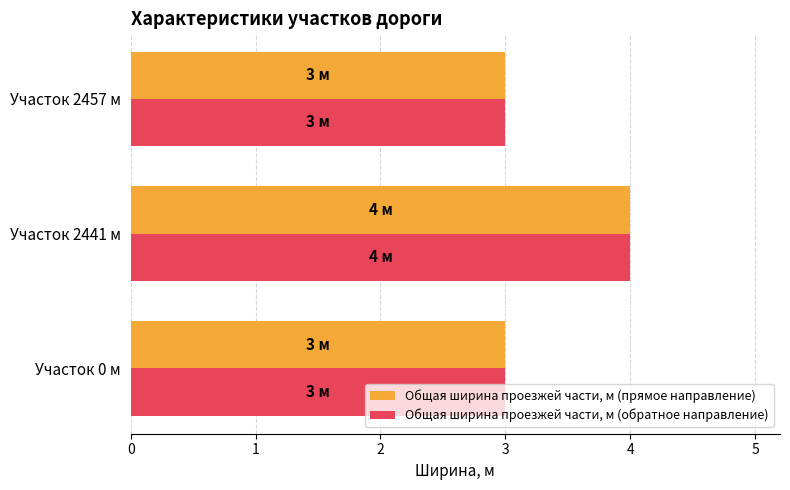

What is the sum of all Общая ширина проезжей части, м (прямое направление) values?

10